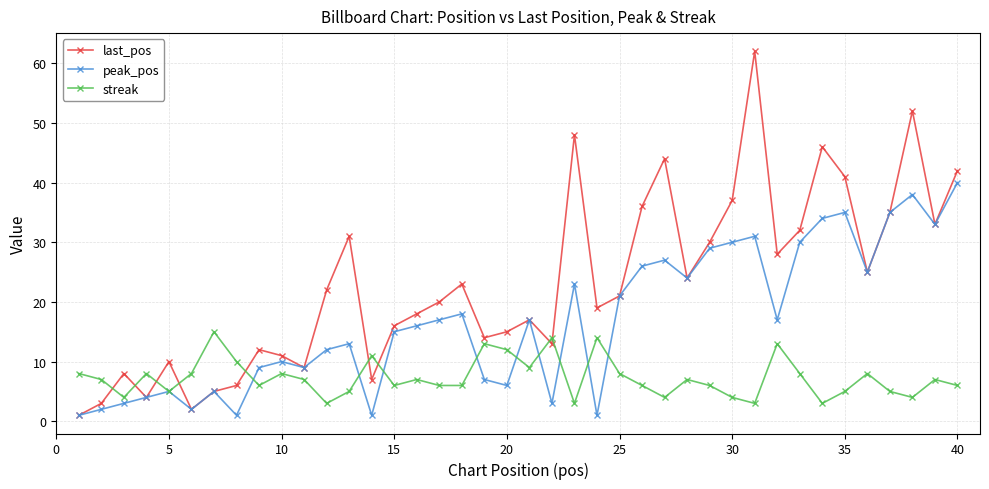

Which series has the widest spread of values?

last_pos